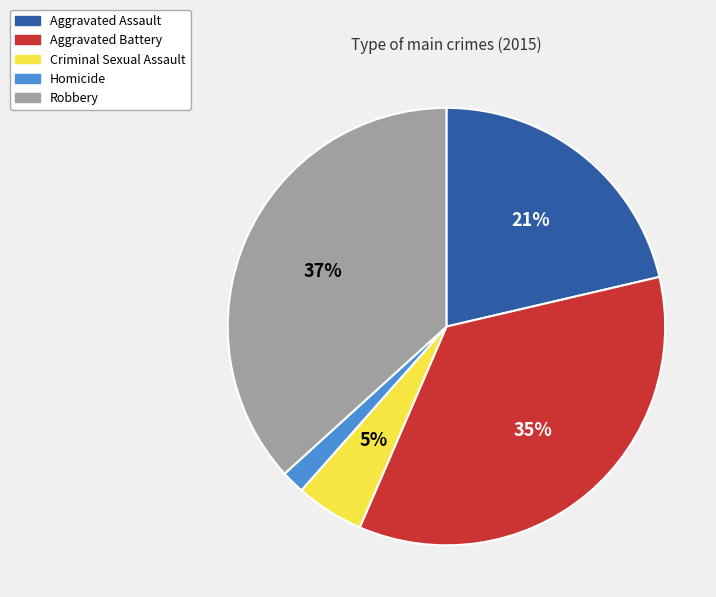

Count the number of slices in the pie.

5